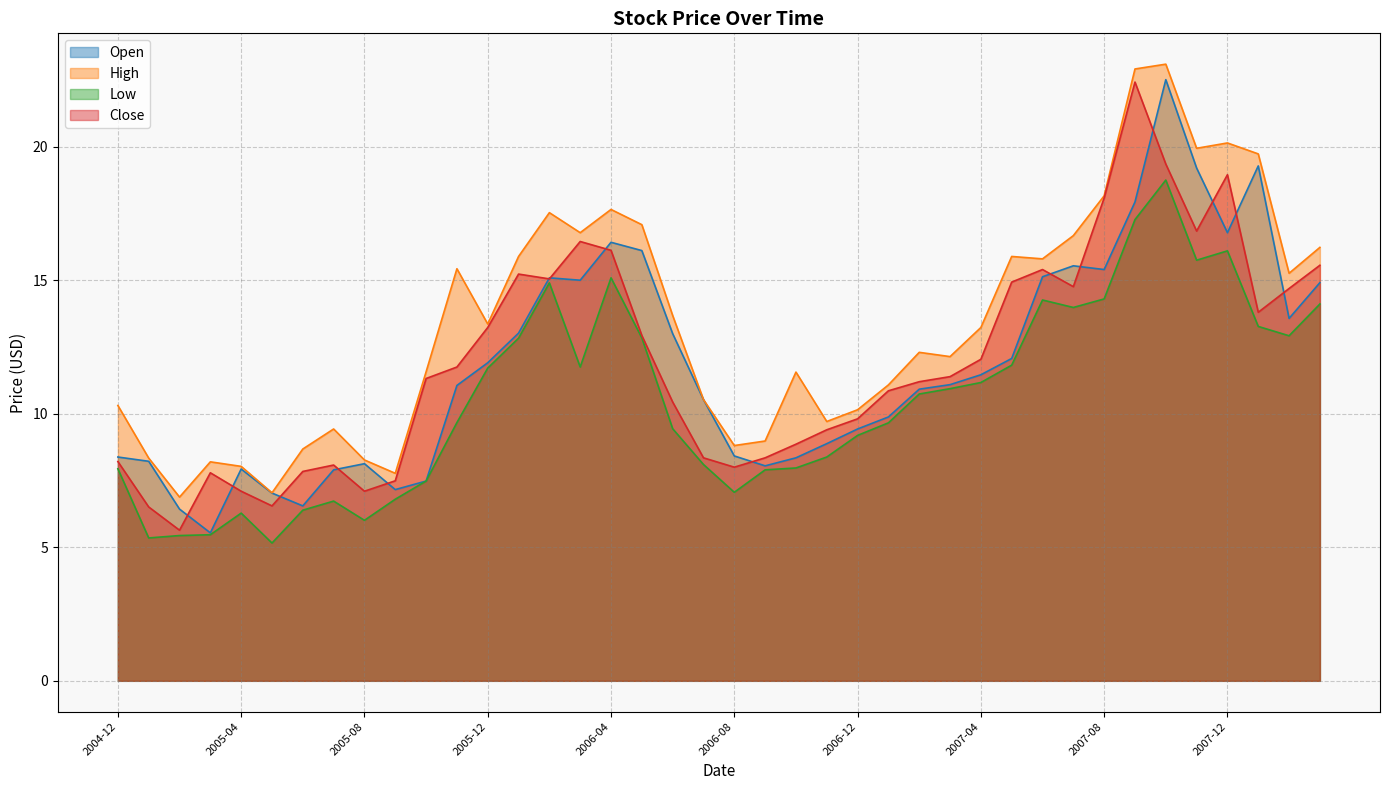

What is the minimum value shown in the chart?

5.2